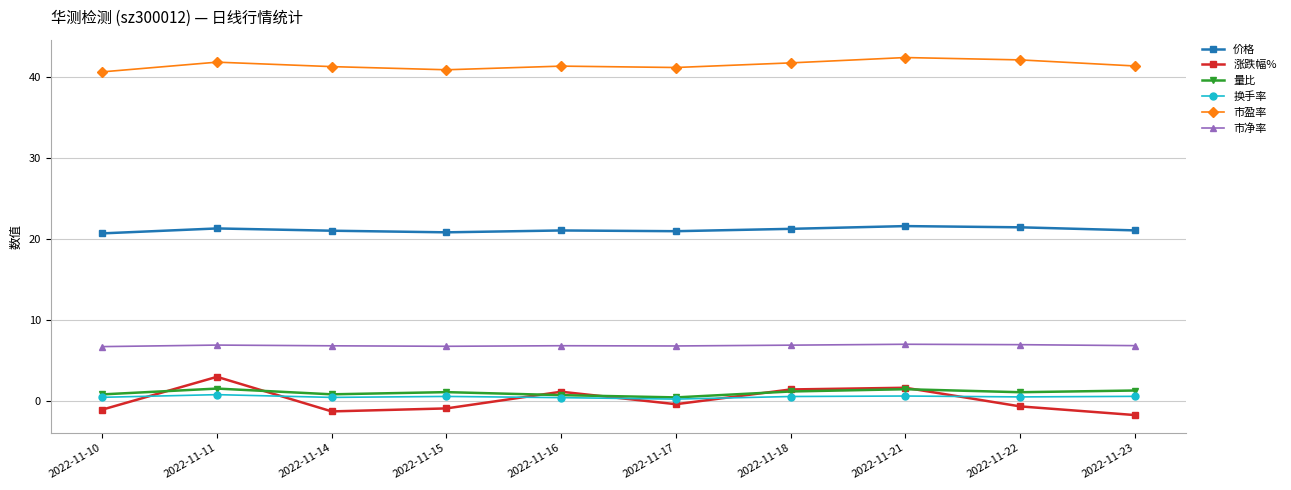

At which category does the chart reach its minimum across all series?

2022-11-23